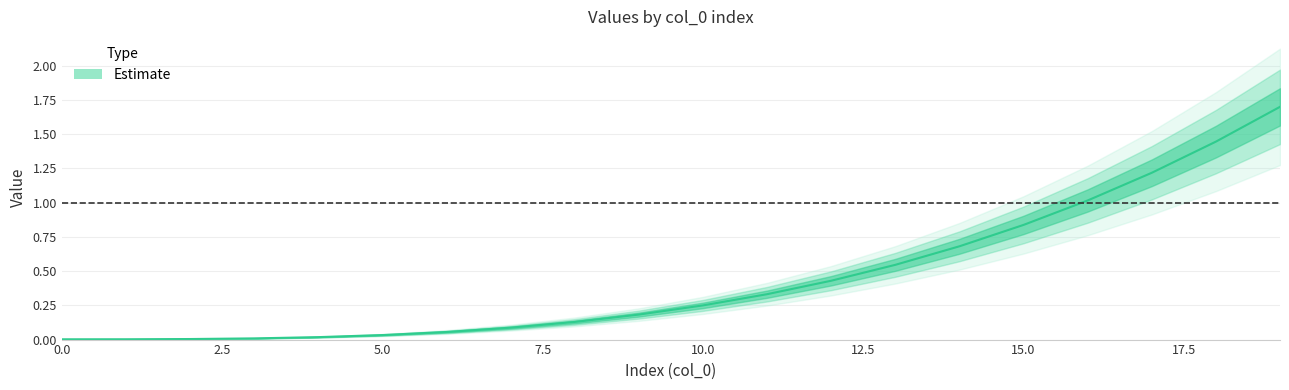

Is it true that the value at 5.0 is 0.0?

True